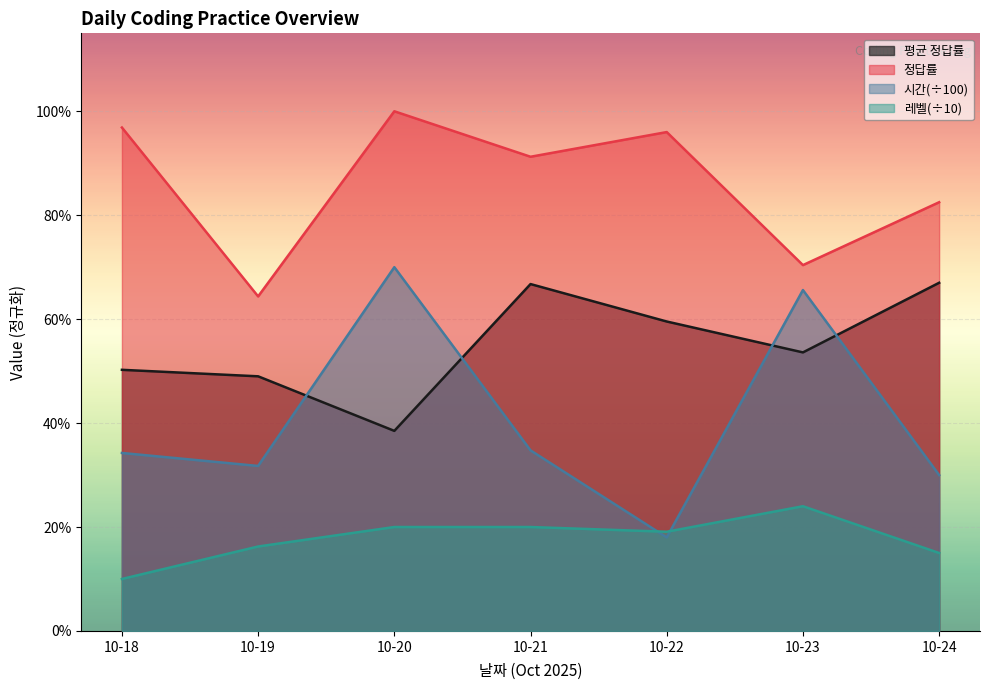

What is the minimum value shown in the chart?

0.1